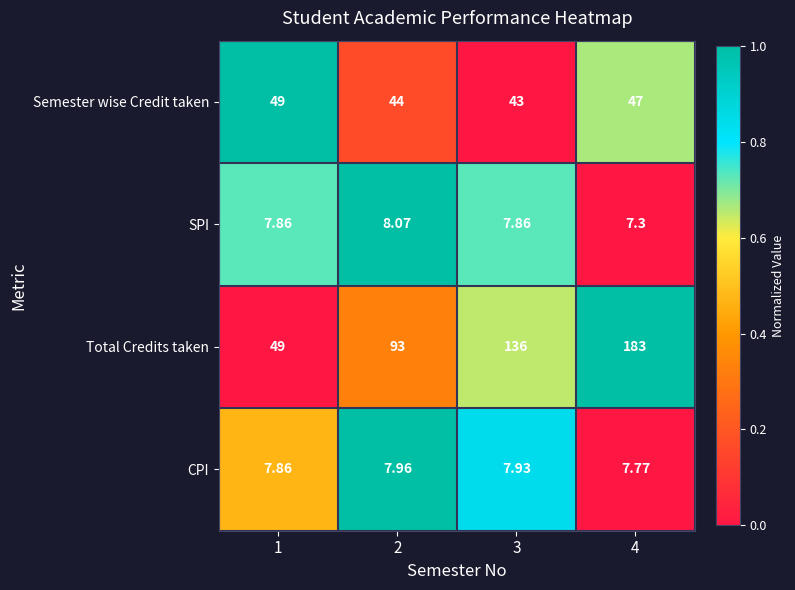

Which series changed the most between 3 and 4?

Total Credits taken